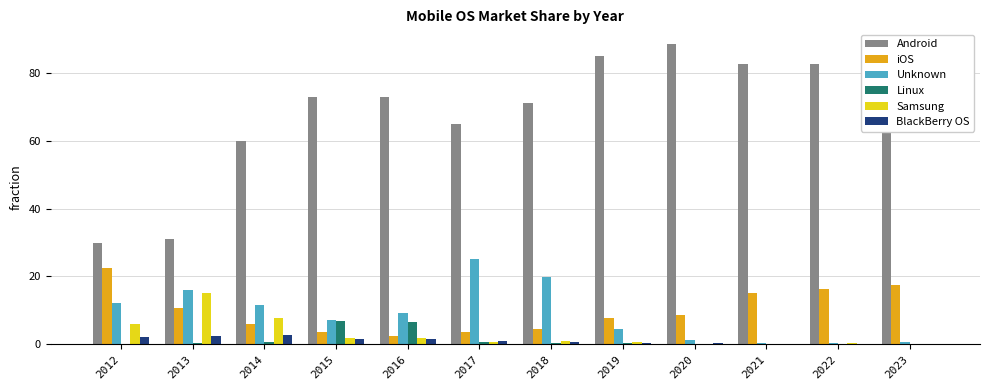

What is the total value across all series at 2013?

75.7